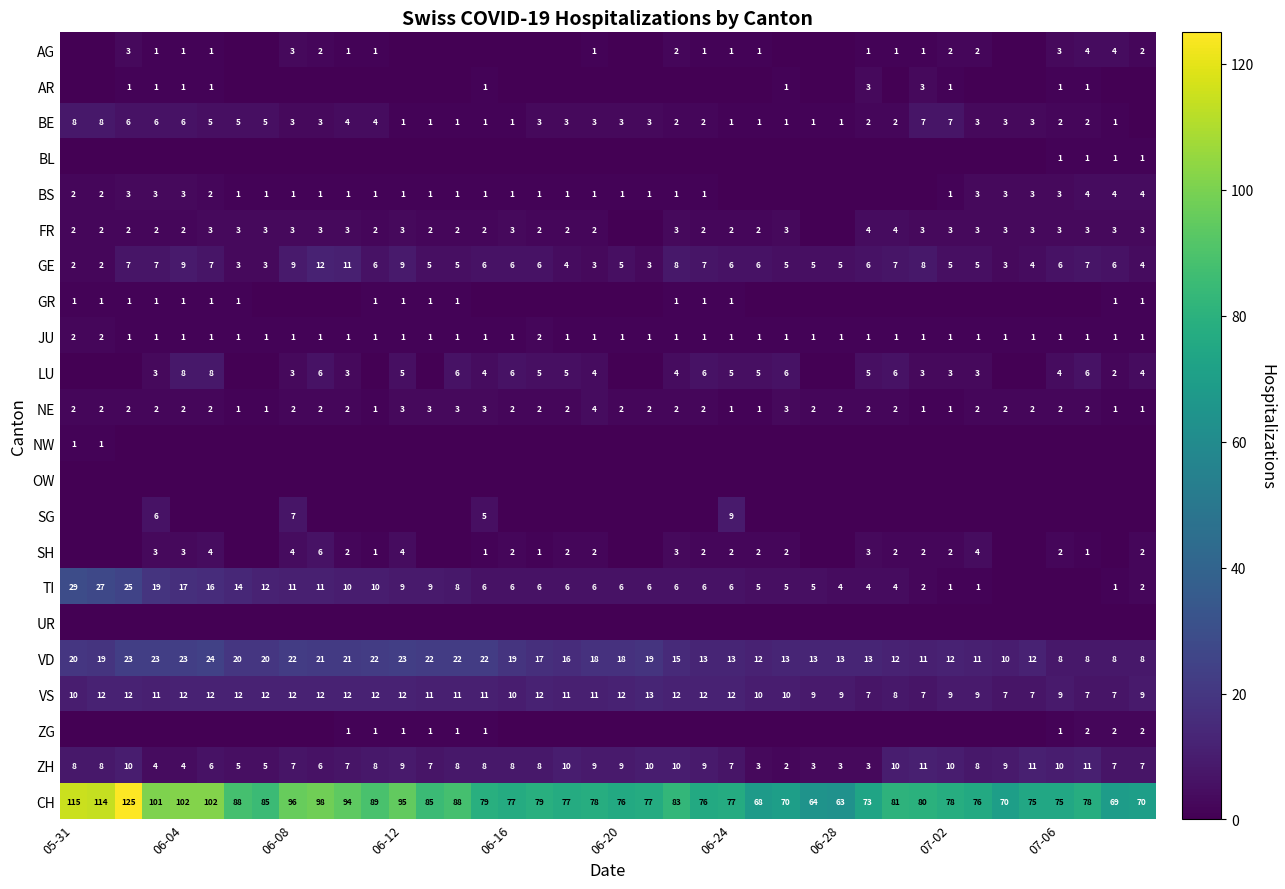

At which label does VD first exceed 18?

05-31